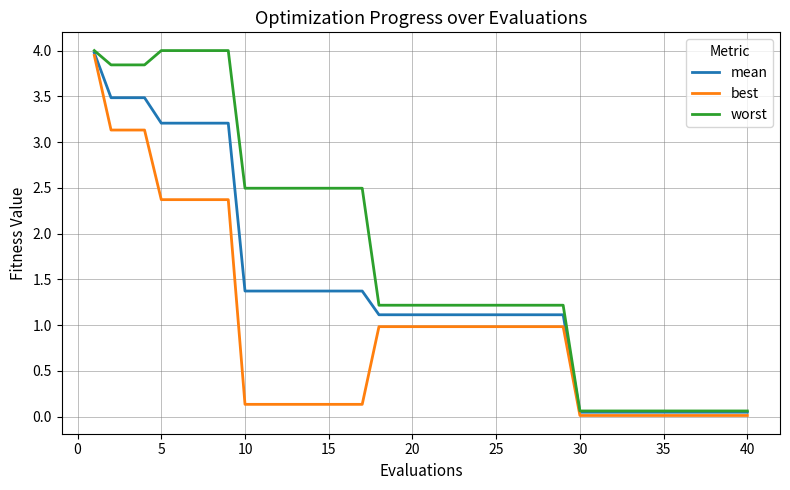

What is the maximum value shown in the chart?

4.0